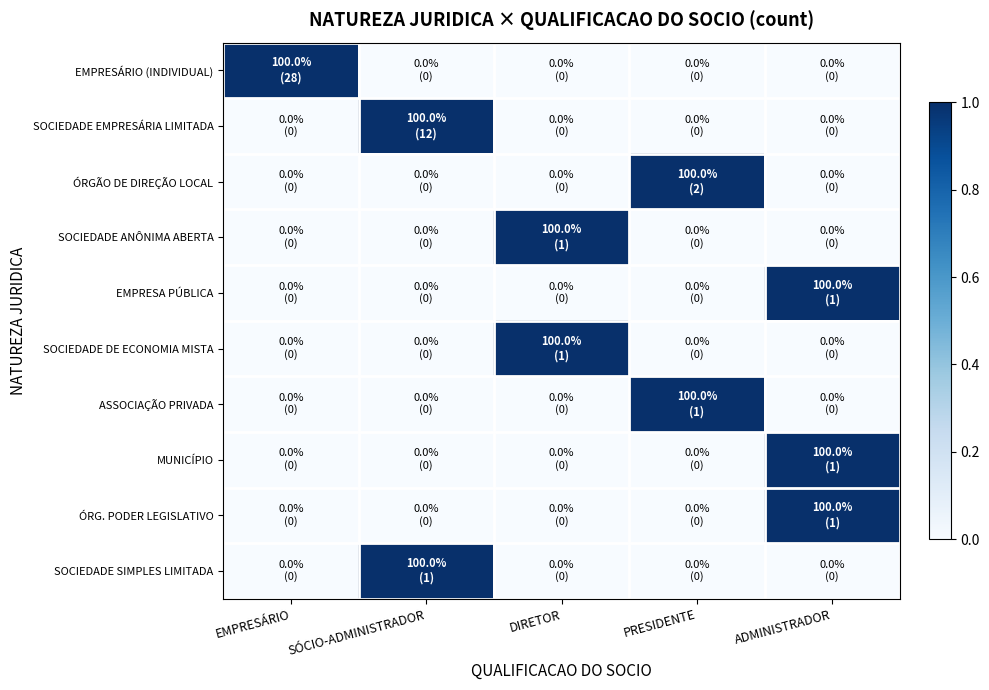

At which category is the sum across all series the highest?

ADMINISTRADOR